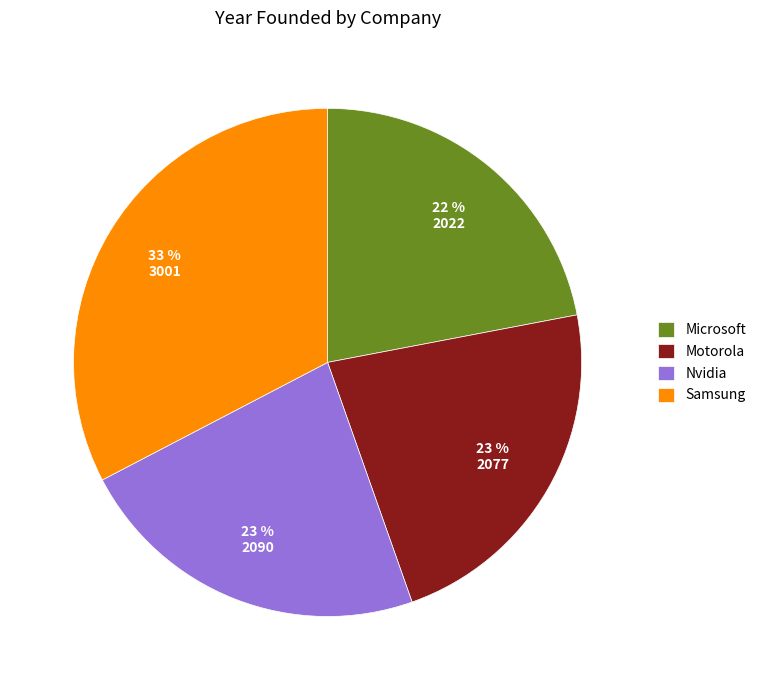

Which slice is the largest?

Samsung